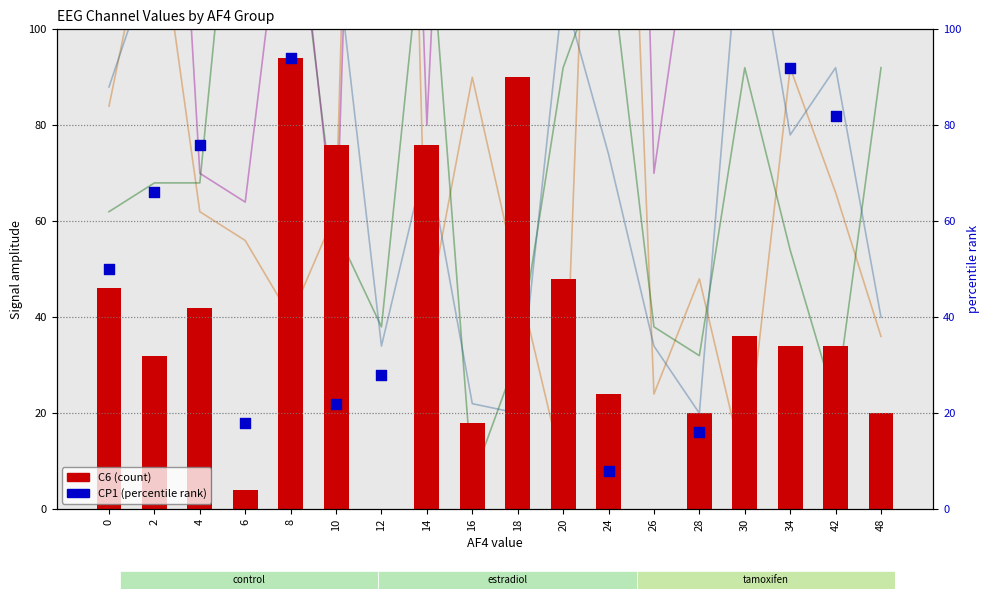

Which series contains the lowest Y value?

C6